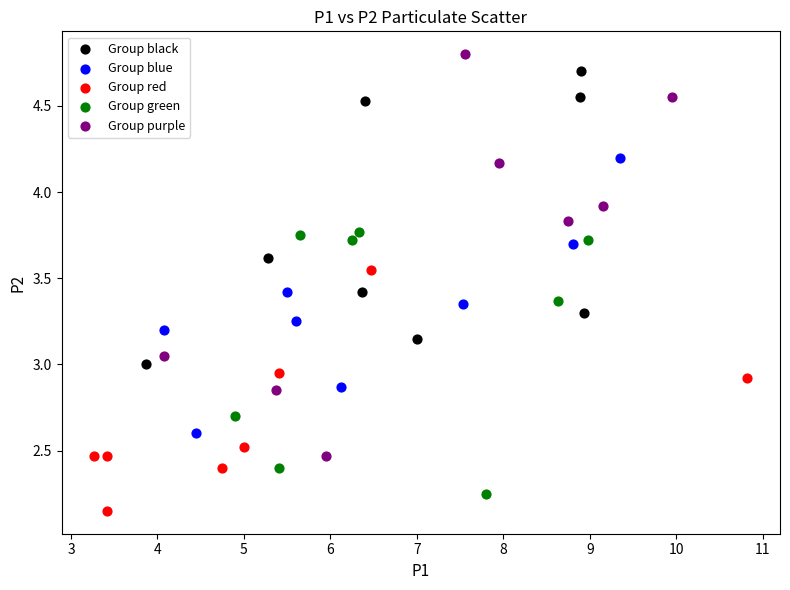

Which series has the largest Y range (max minus min)?

Group purple